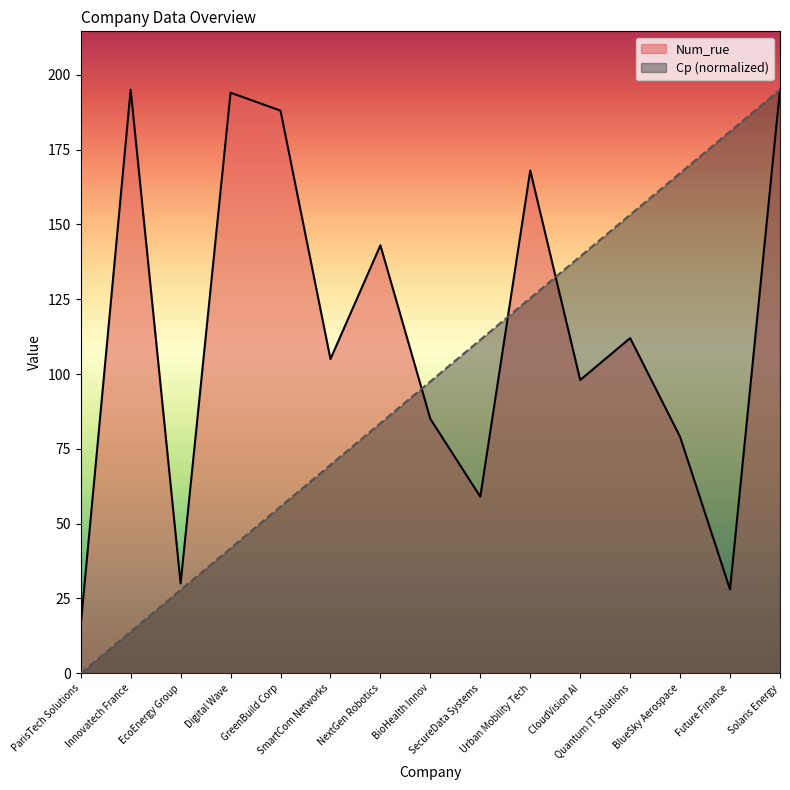

The value of Cp at Urban Mobility Tech is 125.4. True or false?

True